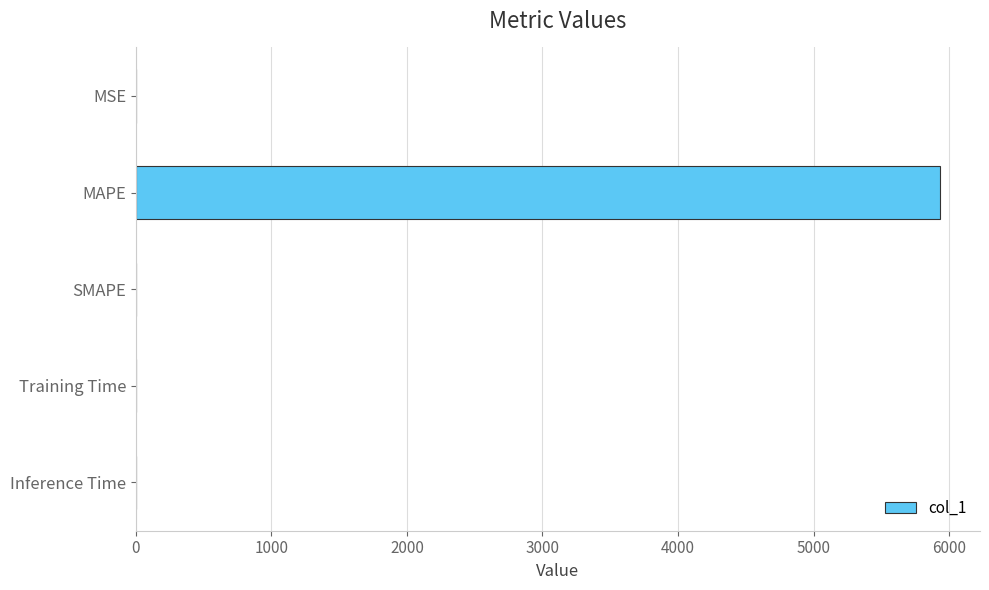

Does the chart contain stacked bars?

No